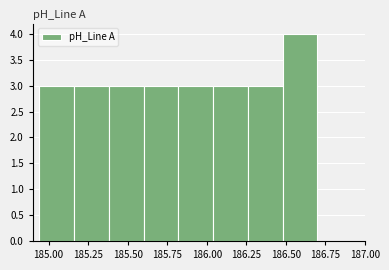

What is the height of the bar covering 184.95 to 185.15 on the x-axis? Neither the bar edges nor the heights are printed on the chart, so give them approximately, as read against the axes.

3